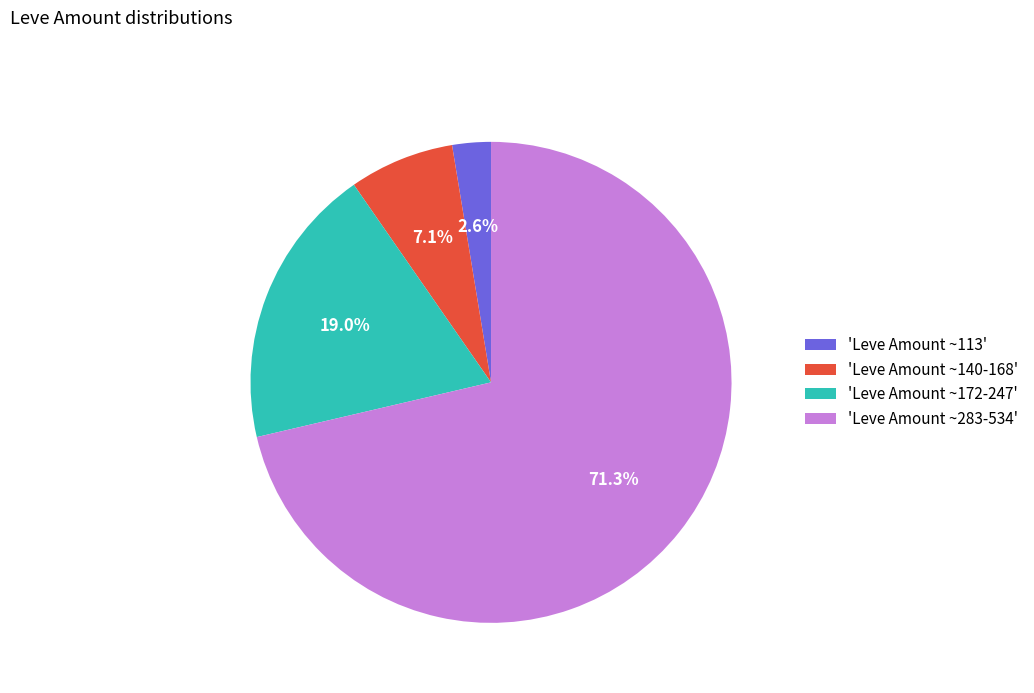

Which has a higher value, 'Leve Amount ~113' or 'Leve Amount ~172-247'?

'Leve Amount ~172-247'